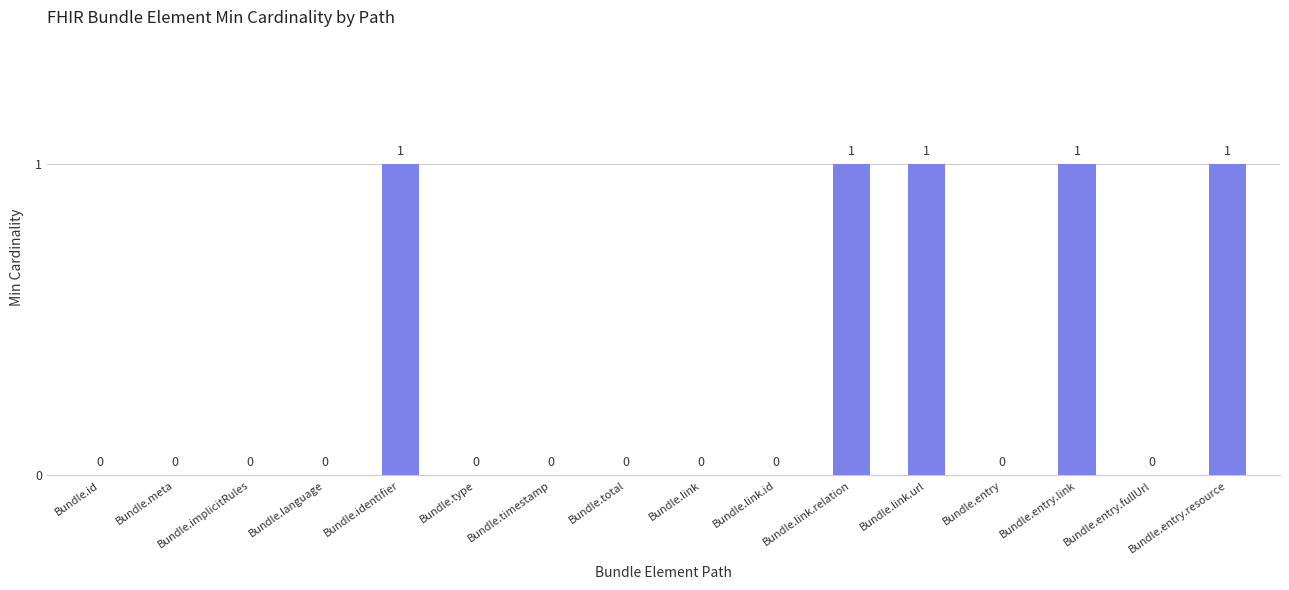

Are the bars horizontal?

No